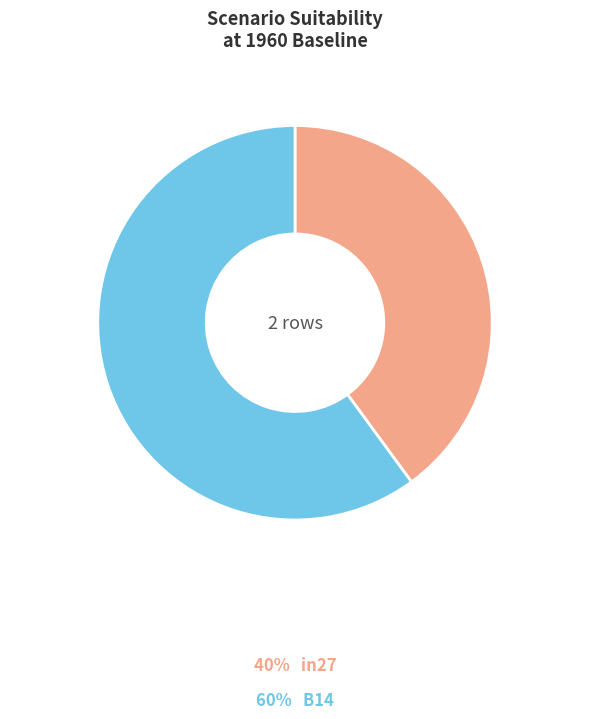

How many segments does this pie chart have?

2